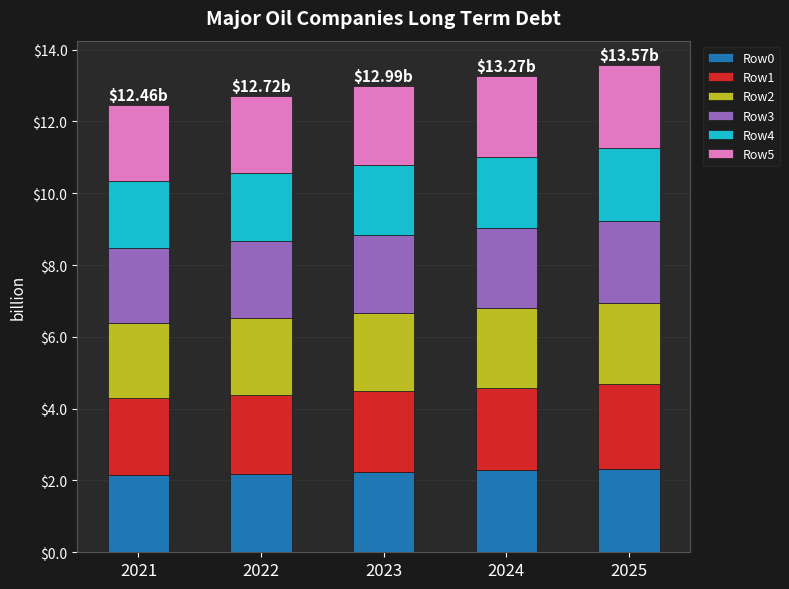

What is the sum of all Row0 values?

11.2